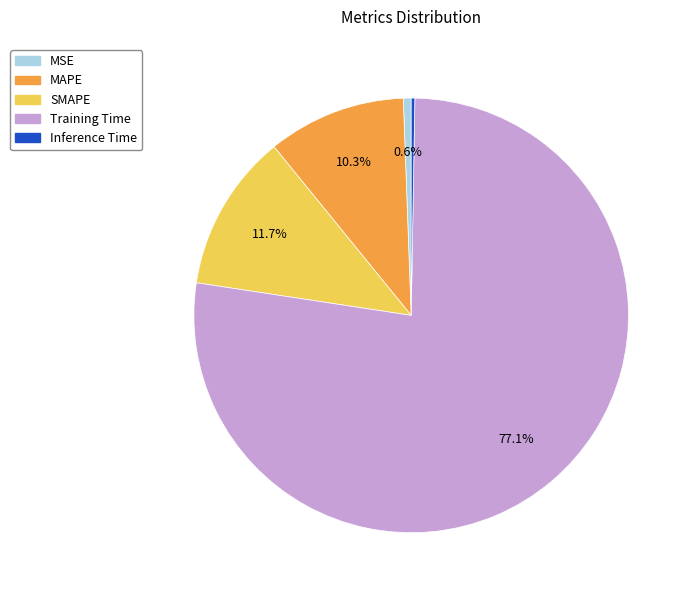

What percentage is NOT represented by Training Time?

22.9%